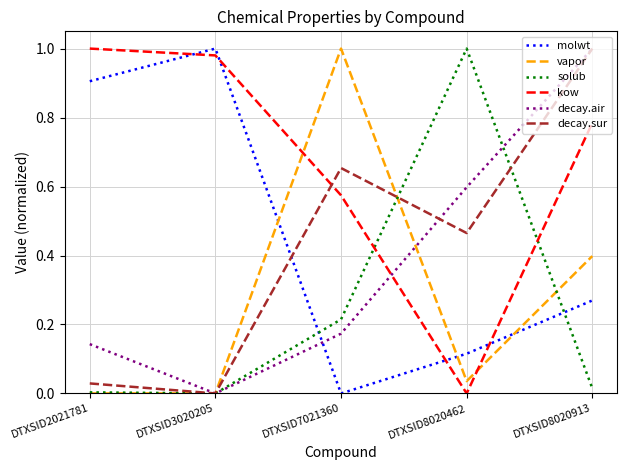

At which category does solub reach its first local valley?

DTXSID3020205